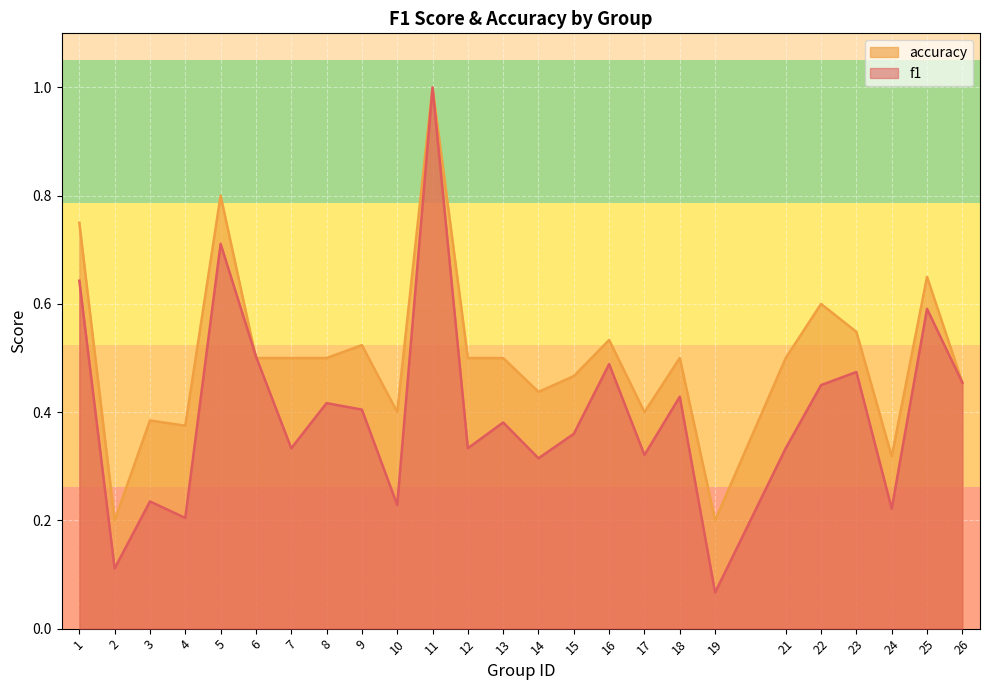

Reading left to right, what are all the values shown in this chart?

f1: 0.6	0.1	0.2	0.2	0.7	0.5	0.3	0.4	0.4	0.2	1.0	0.3	0.4	0.3	0.4	0.5	0.3	0.4	0.1	0.3	0.5	0.5	0.2	0.6	0.5
accuracy: 0.8	0.2	0.4	0.4	0.8	0.5	0.5	0.5	0.5	0.4	1.0	0.5	0.5	0.4	0.5	0.5	0.4	0.5	0.2	0.5	0.6	0.5	0.3	0.7	0.5